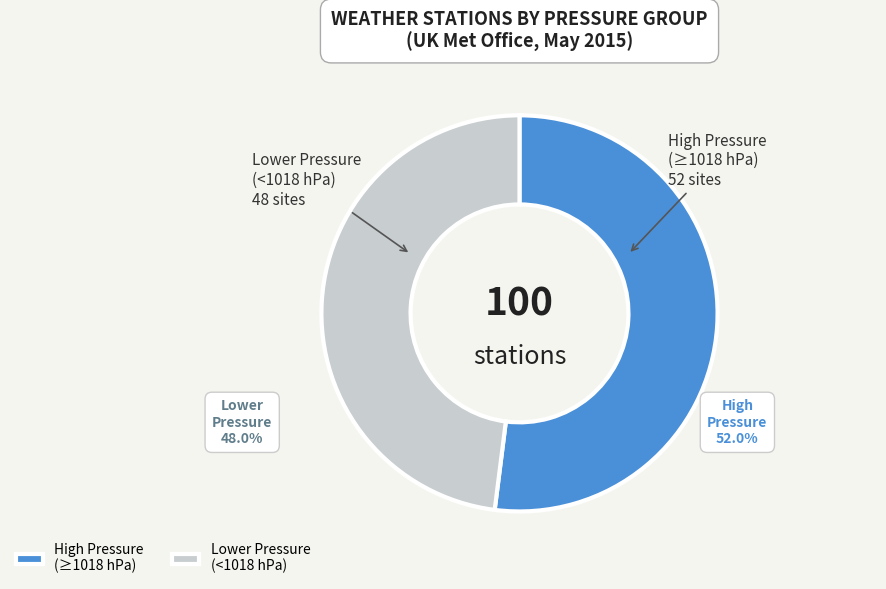

Rank the categories by value from highest to lowest.

High Pressure (≥1018 hPa), Lower Pressure (<1018 hPa)